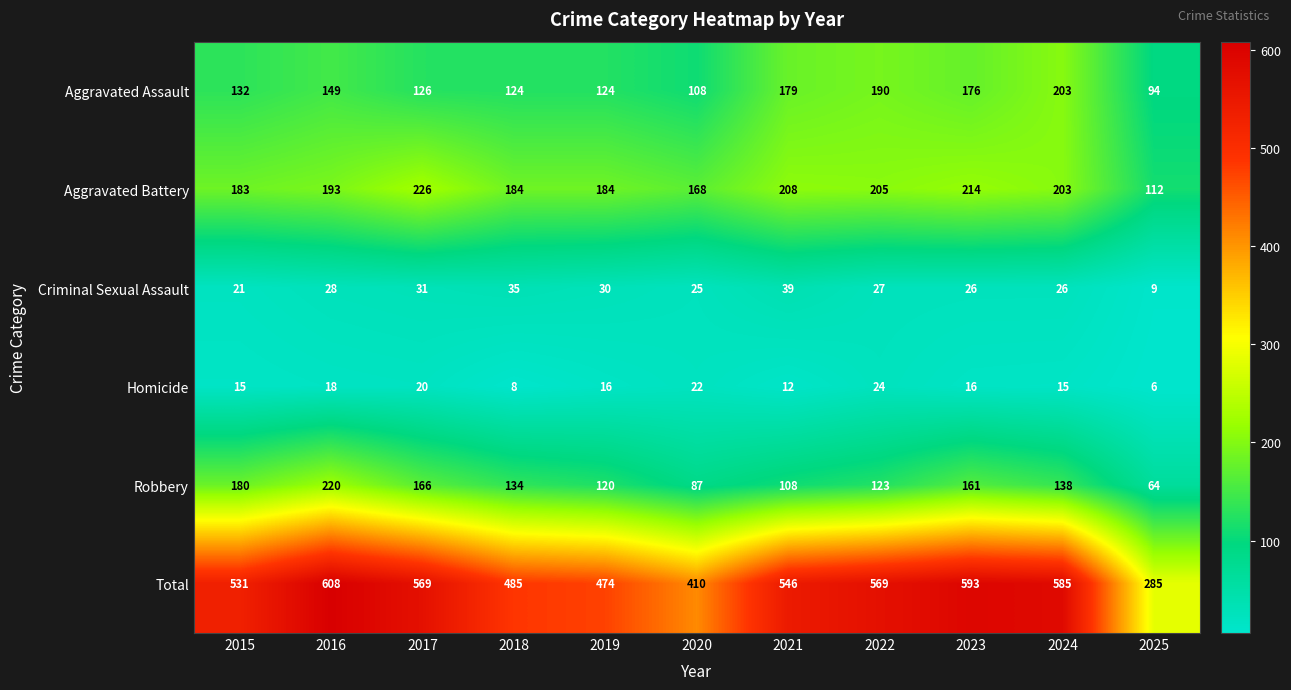

Which series changed the most between 2020 and 2025?

Total